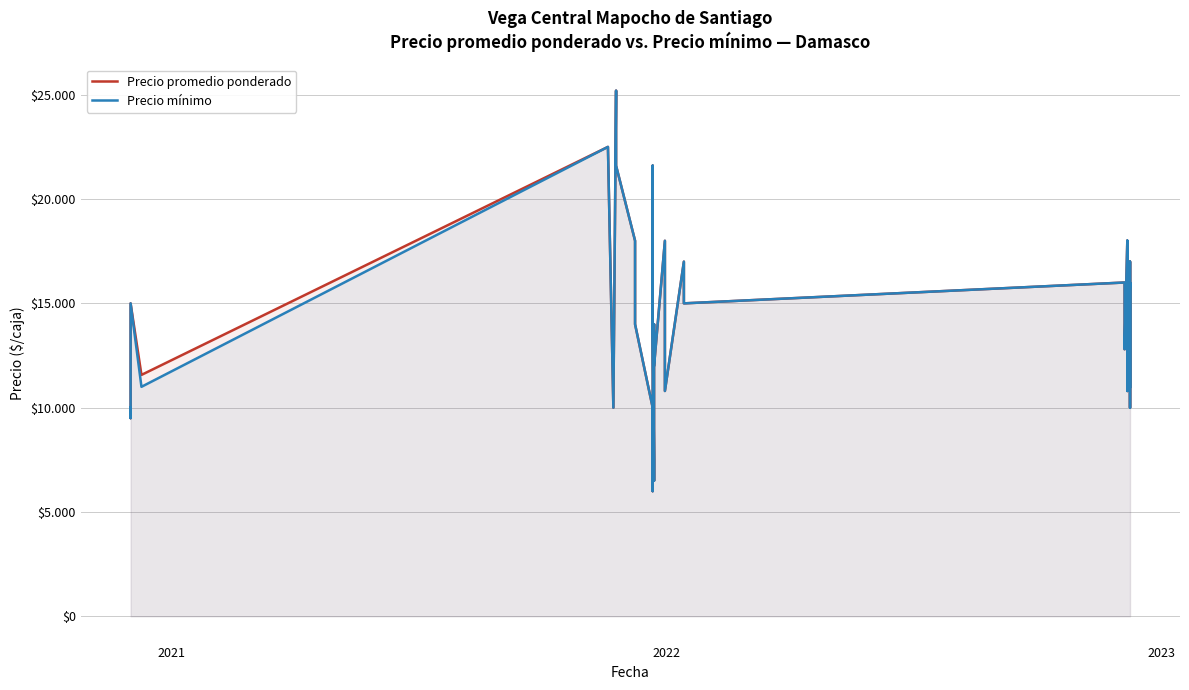

How many data points in Precio mínimo are above 14400?

17